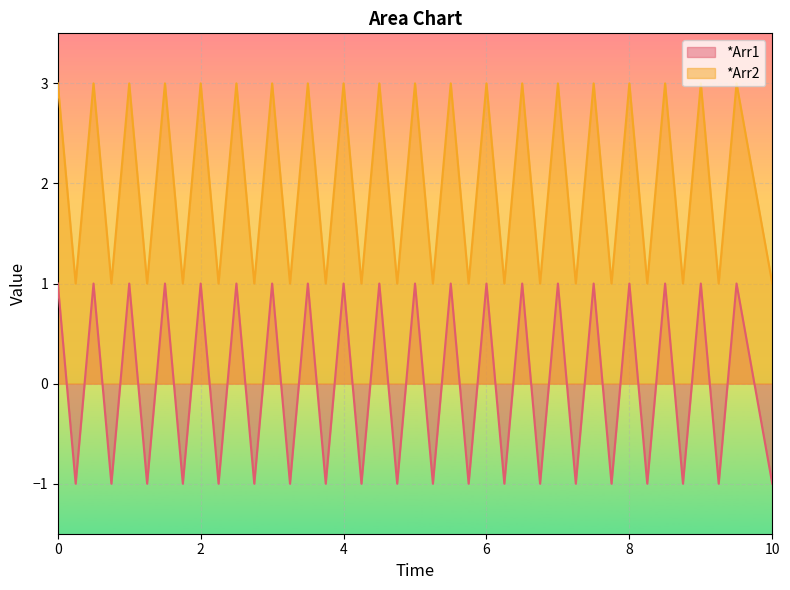

True or false: *Arr2 has more than 1 points higher than both neighbors.

True